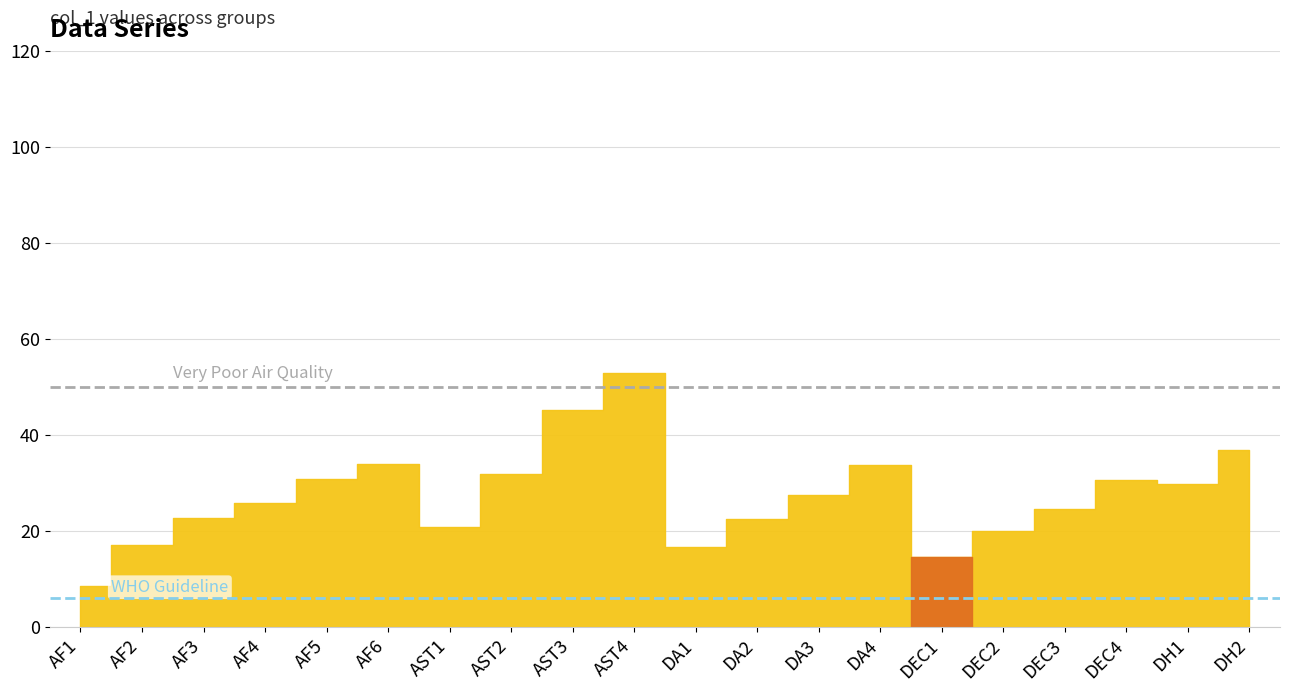

Which category has the highest value across all series?

AST4